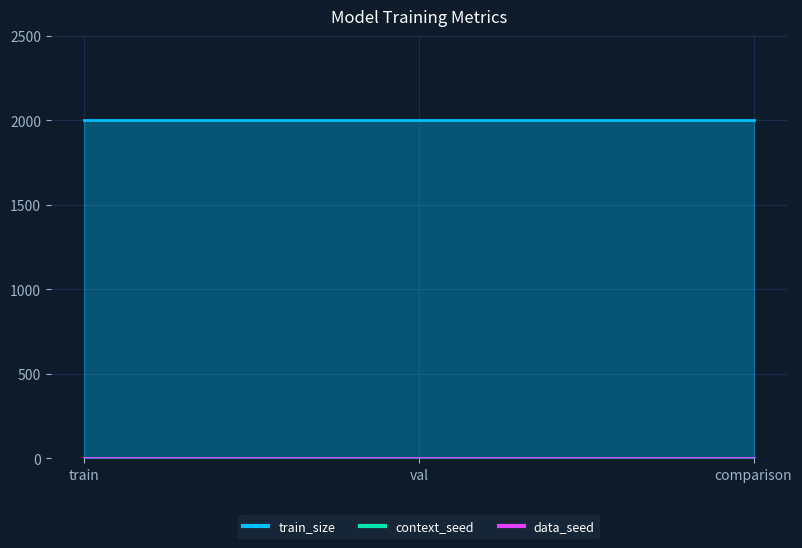

What is the spread (max minus min) of values at train?

1999